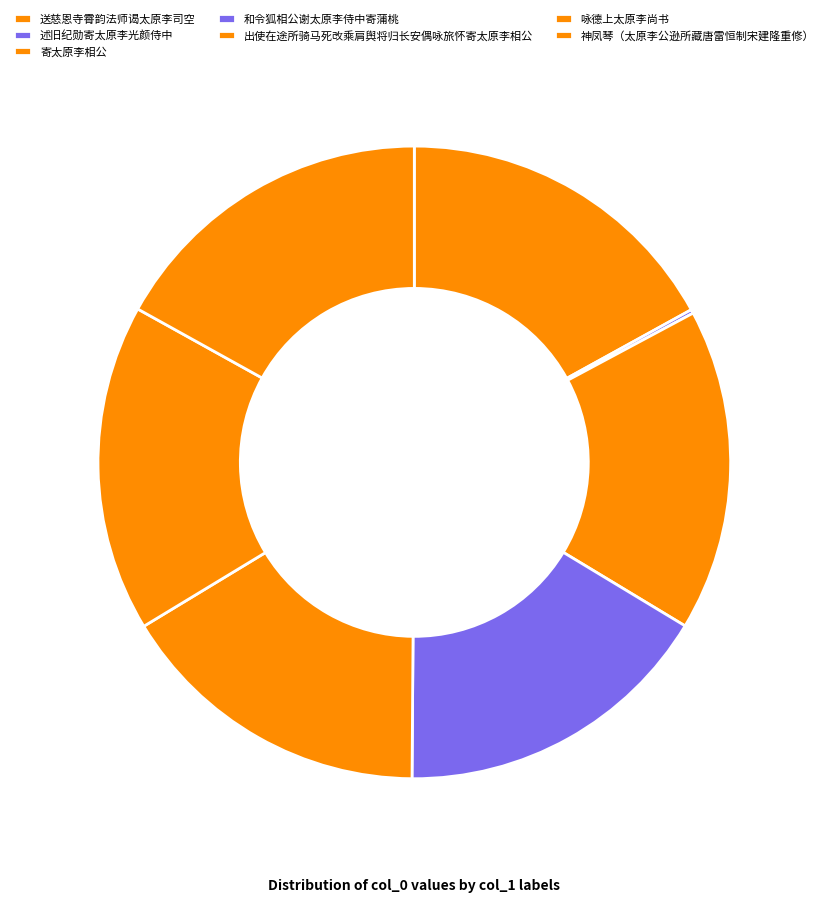

What is the largest slice in the pie chart?

送慈恩寺霄韵法师谒太原李司空